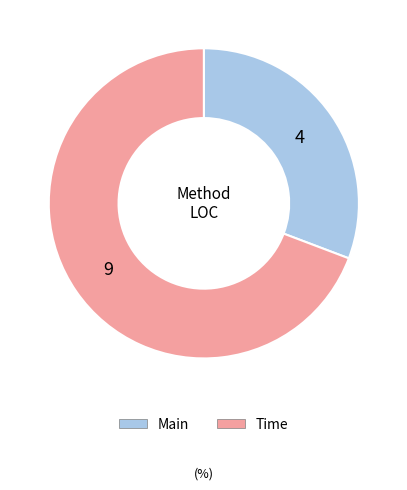

Is it true that Time is 69% of the pie?

True